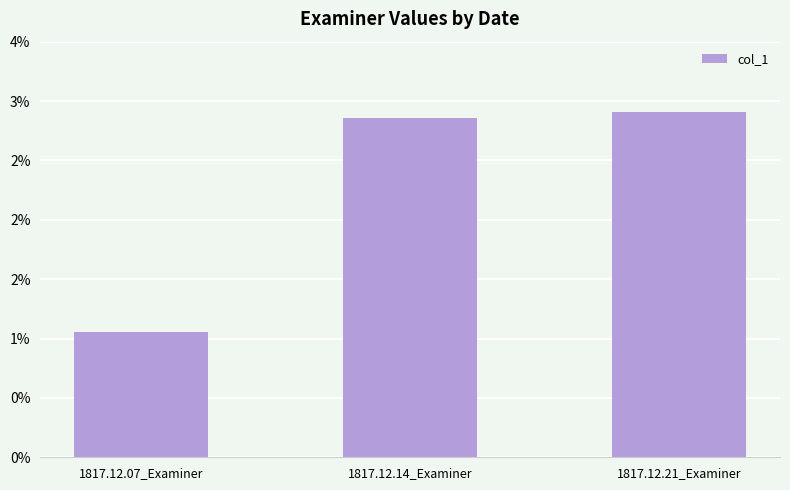

At which label is the value closest to 0?

1817.12.07_Examiner